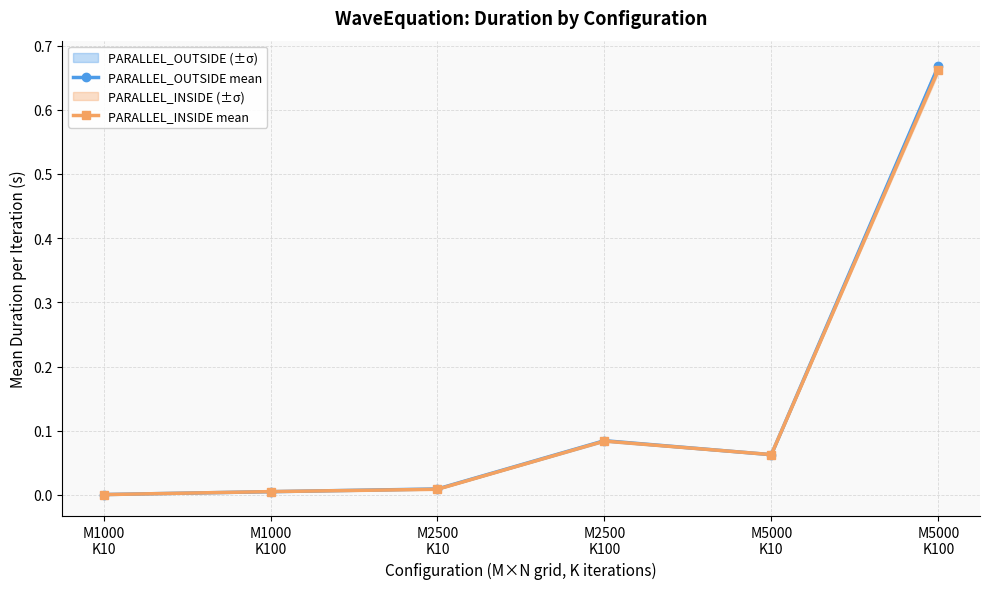

Reading left to right, extract all data points from this chart.

PARALLEL_OUTSIDE mean: 0.0	0.0	0.0	0.1	0.1	0.7
PARALLEL_INSIDE mean: 0.0	0.0	0.0	0.1	0.1	0.7